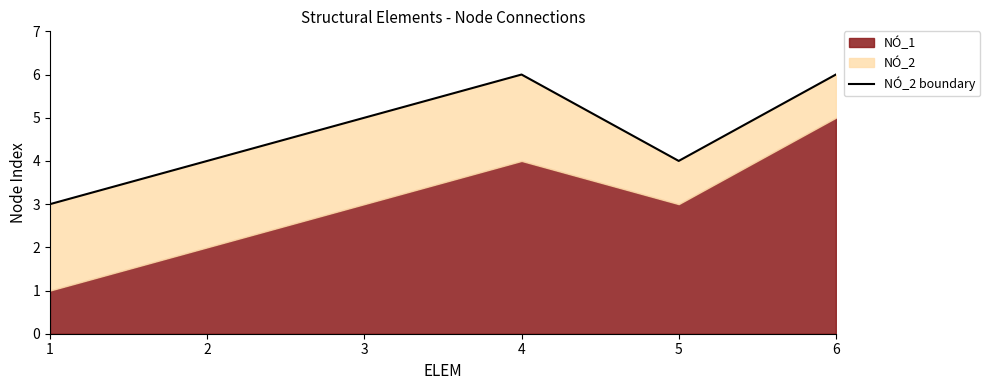

Which category has the highest value across all series?

4